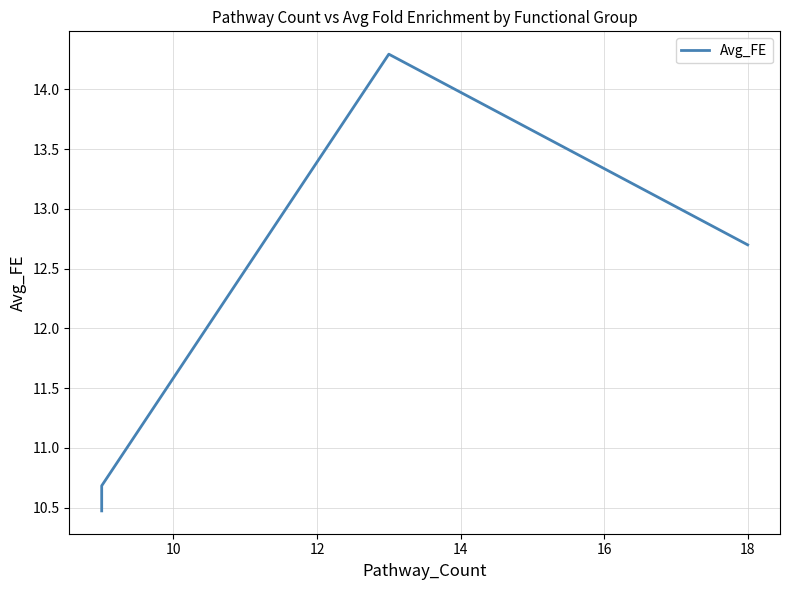

The value at 8 is 18.7. True or false?

False